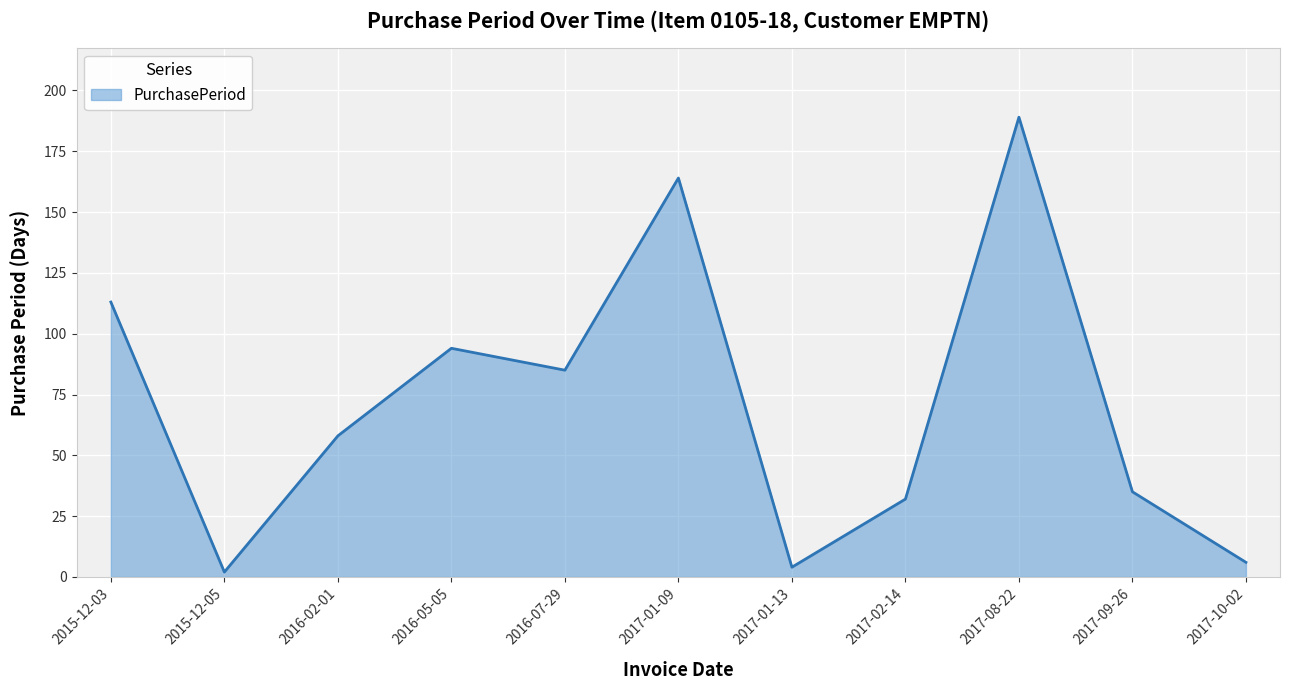

Rank the categories by value from highest to lowest.

2017-08-22, 2017-01-09, 2015-12-03, 2016-05-05, 2016-07-29, 2016-02-01, 2017-09-26, 2017-02-14, 2017-10-02, 2017-01-13, 2015-12-05